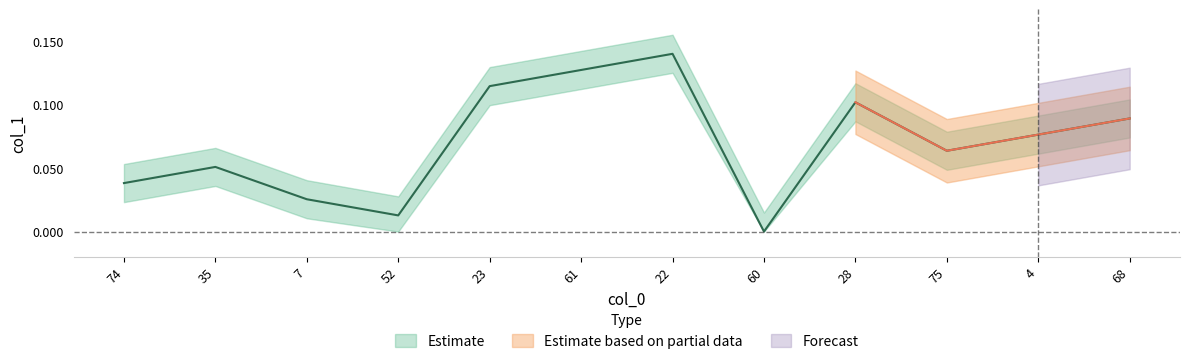

List the labels in order of value, largest first.

22, 61, 23, 28, 68, 4, 75, 35, 74, 7, 52, 60